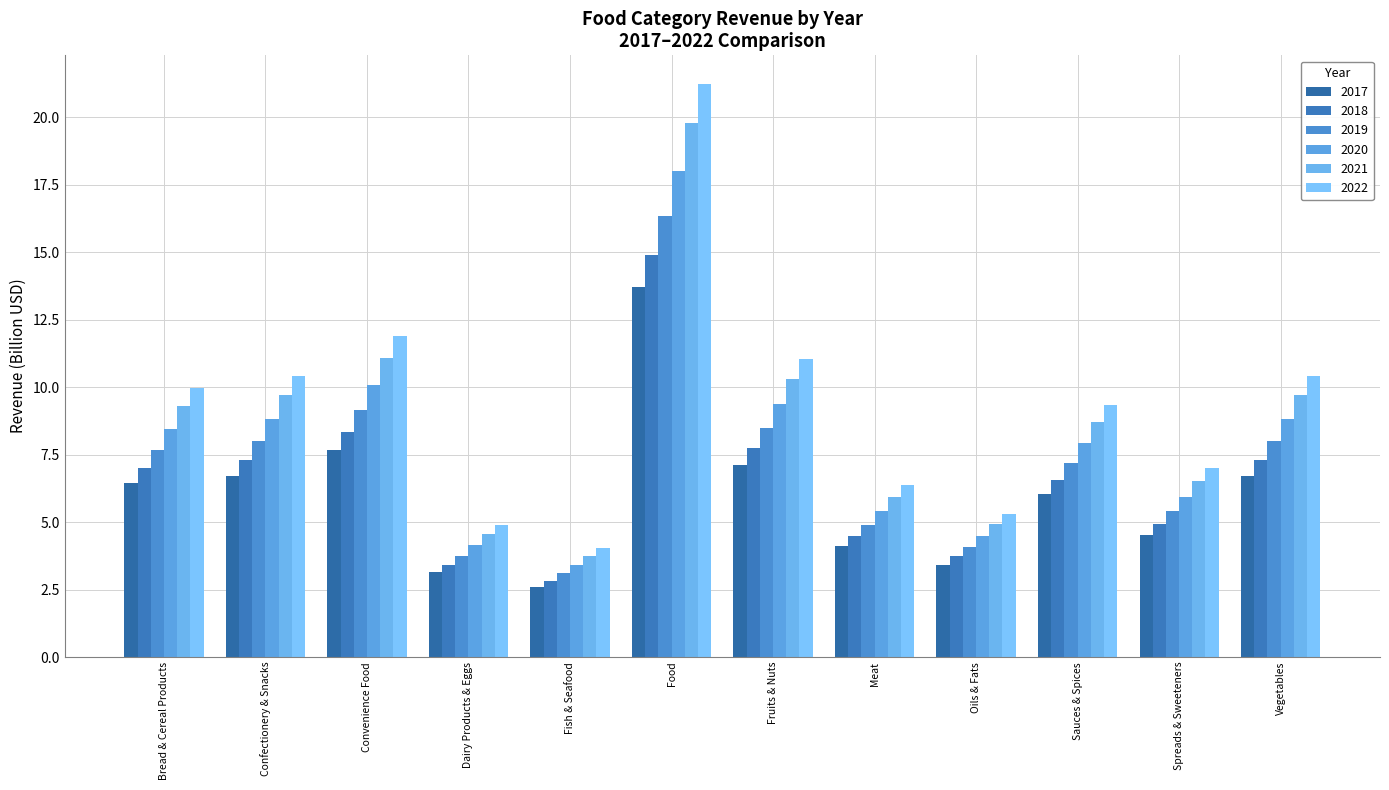

What is the label of the 11th bar from the right?

Confectionery & Snacks